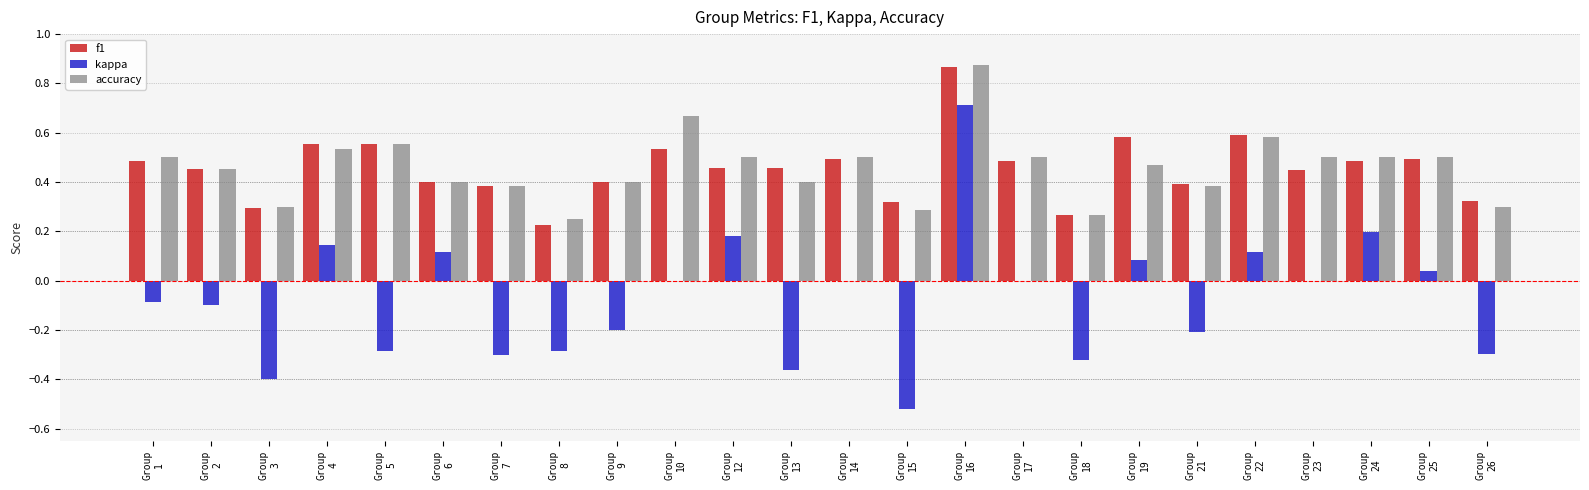

What is the sum of all f1 values?

10.9